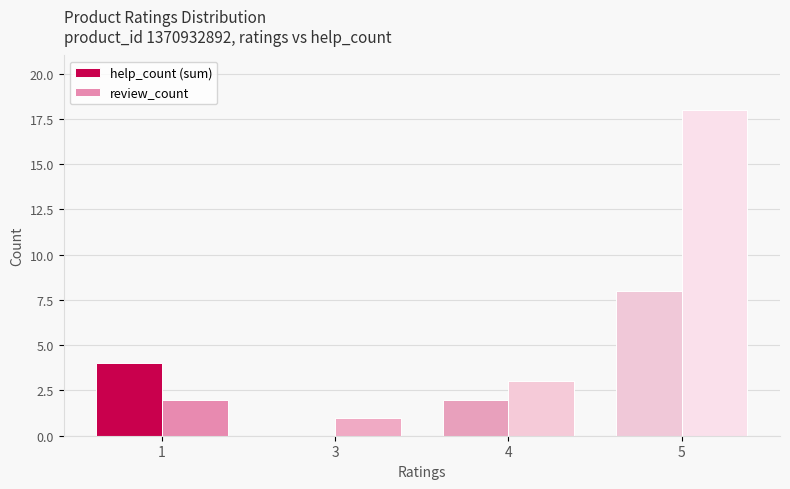

Is the value of review_count at 4 greater than the value of help_count (sum) at 4?

Yes